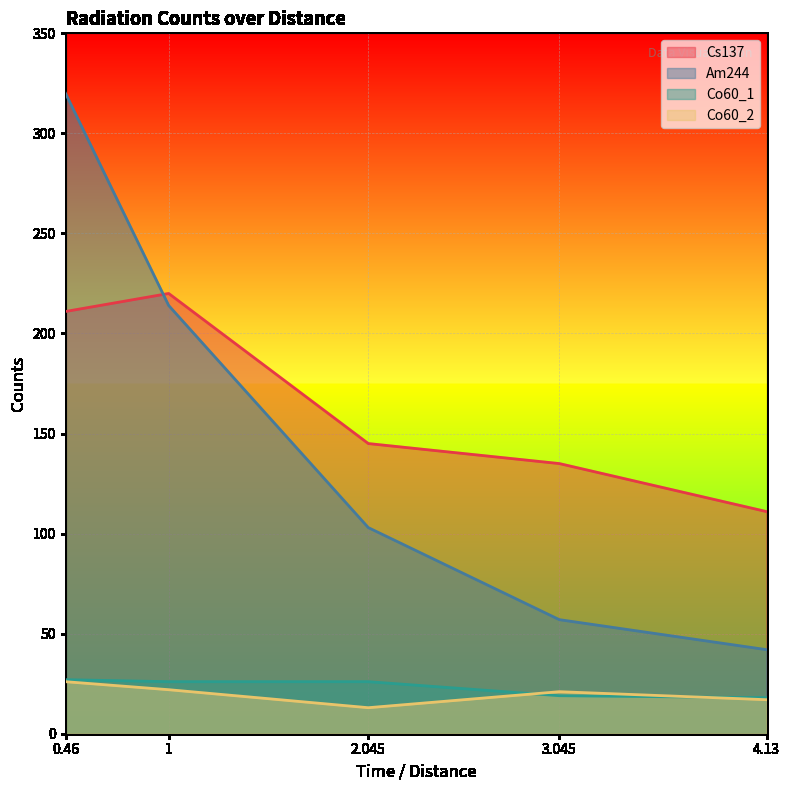

Count the Co60_1 values in the range 19 to 26.

3